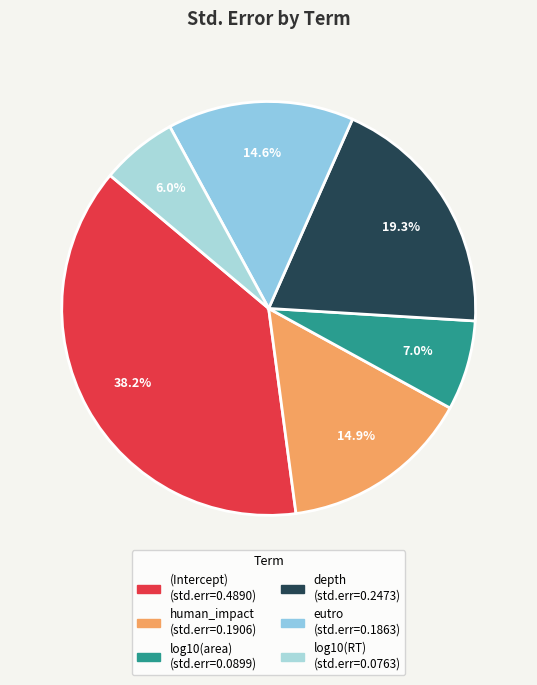

Is there any slice that represents more than half of the pie?

No